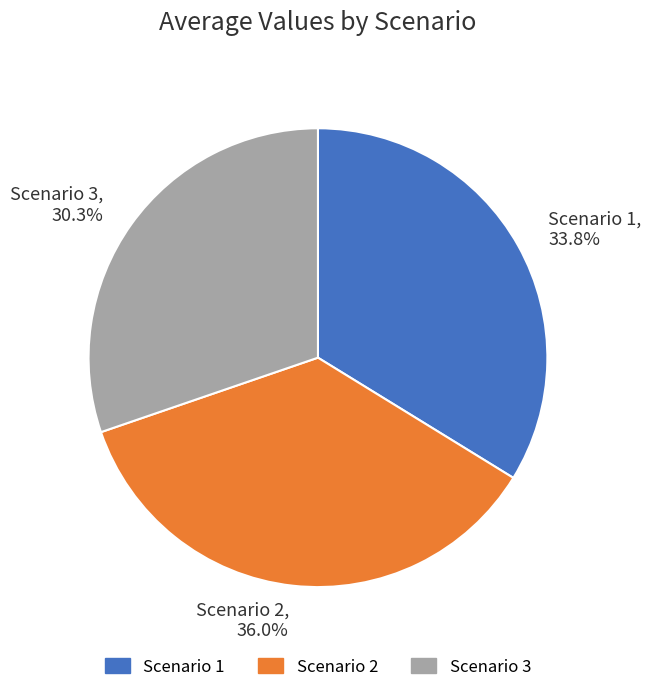

To the nearest percent, what is the average slice percentage?

33%